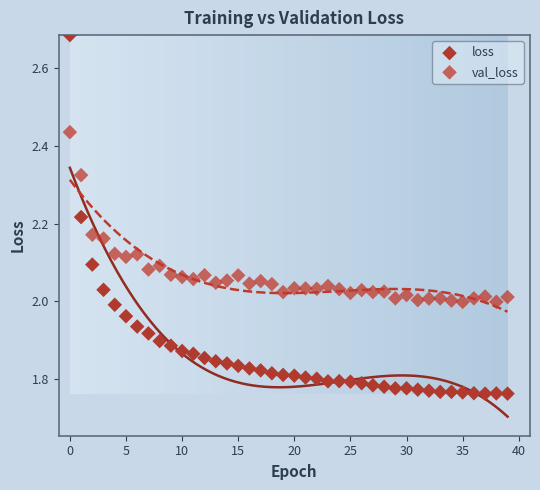

Which series contains the lowest Y value?

loss